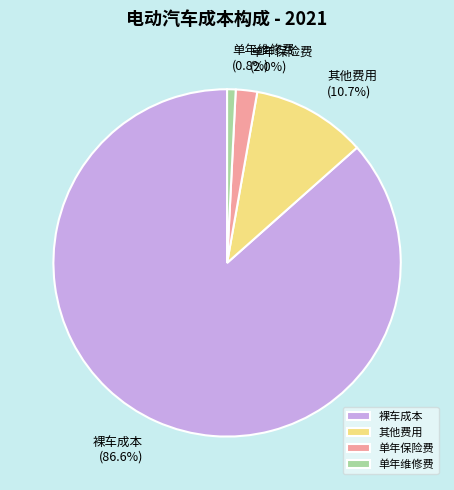

Which has a higher value, 裸车成本 or 其他费用?

裸车成本